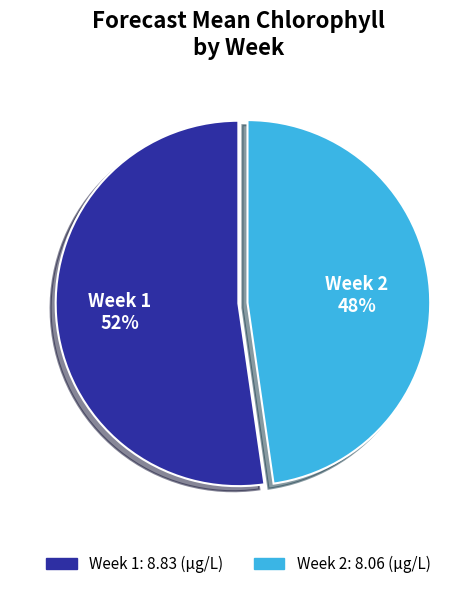

To the nearest percent, what is the average slice percentage?

50%